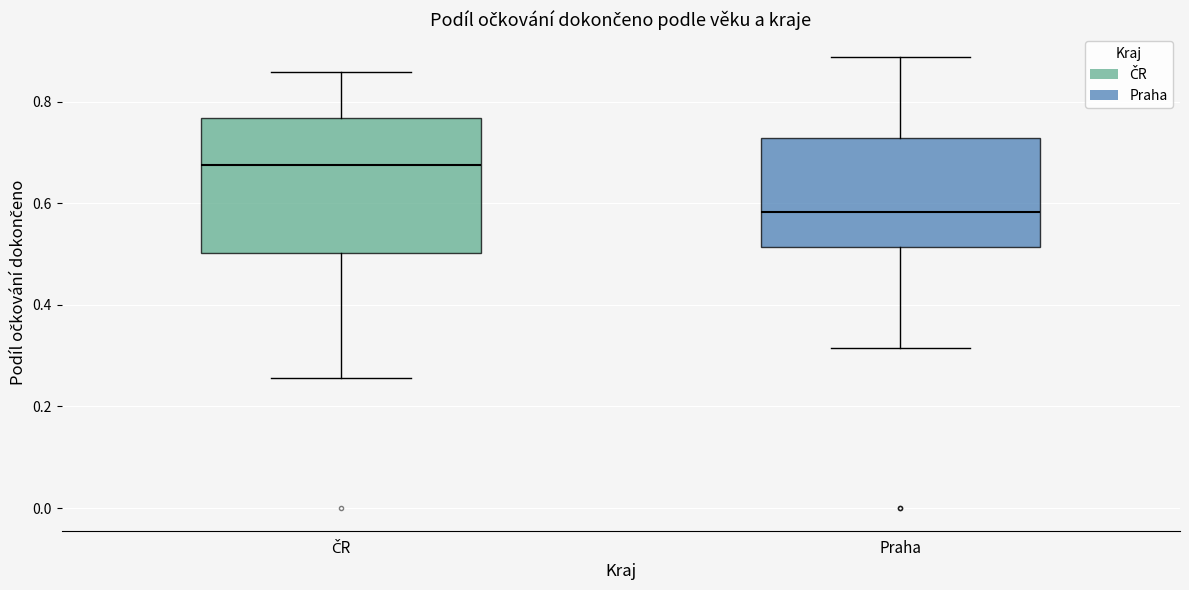

Reading left to right, transcribe this box plot: for each box, give where its median line is, the range the box spans, and where its two whiskers end, as read against the y-axis. The values are not printed on the chart, so give them approximately, as read against the axis.

ČR: median 0.68, box 0.50 to 0.76, whiskers 0.26 to 0.86
Praha: median 0.58, box 0.52 to 0.72, whiskers 0.32 to 0.88